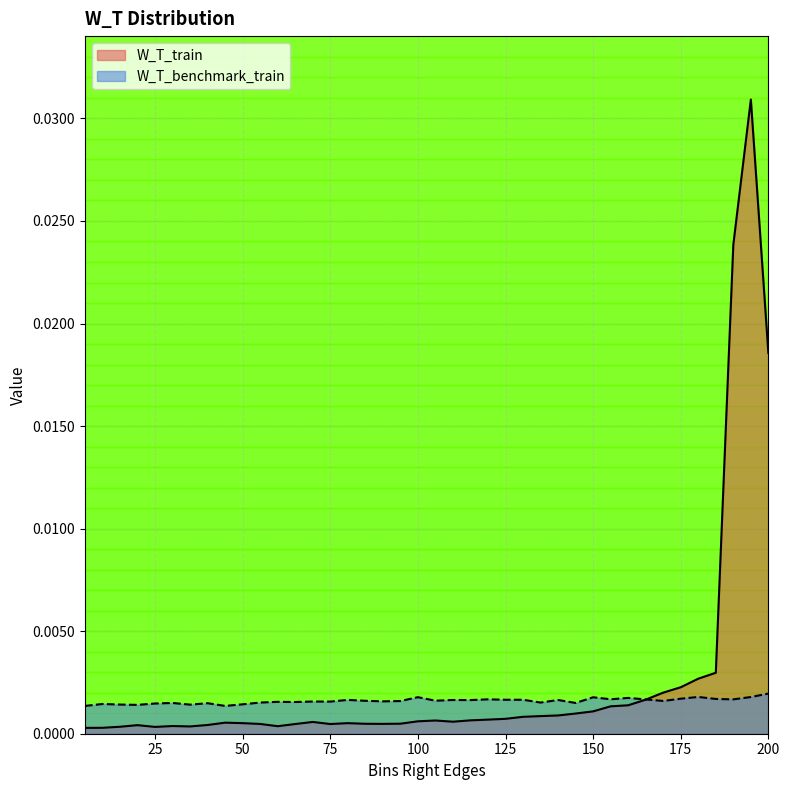

Which series has the largest total across all categories?

W_T_train